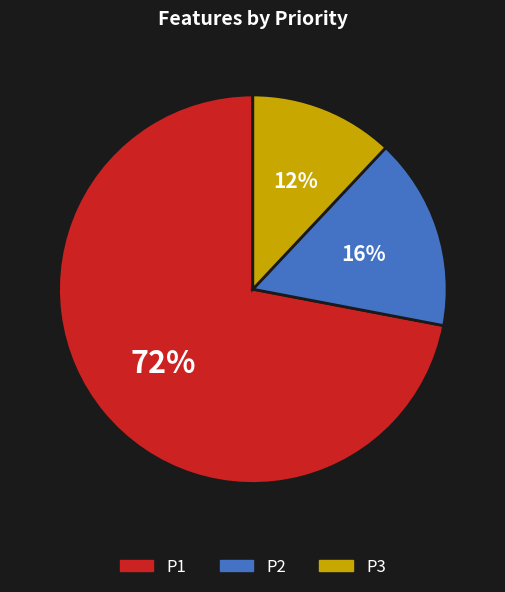

Which category has the smallest portion of the pie?

P3